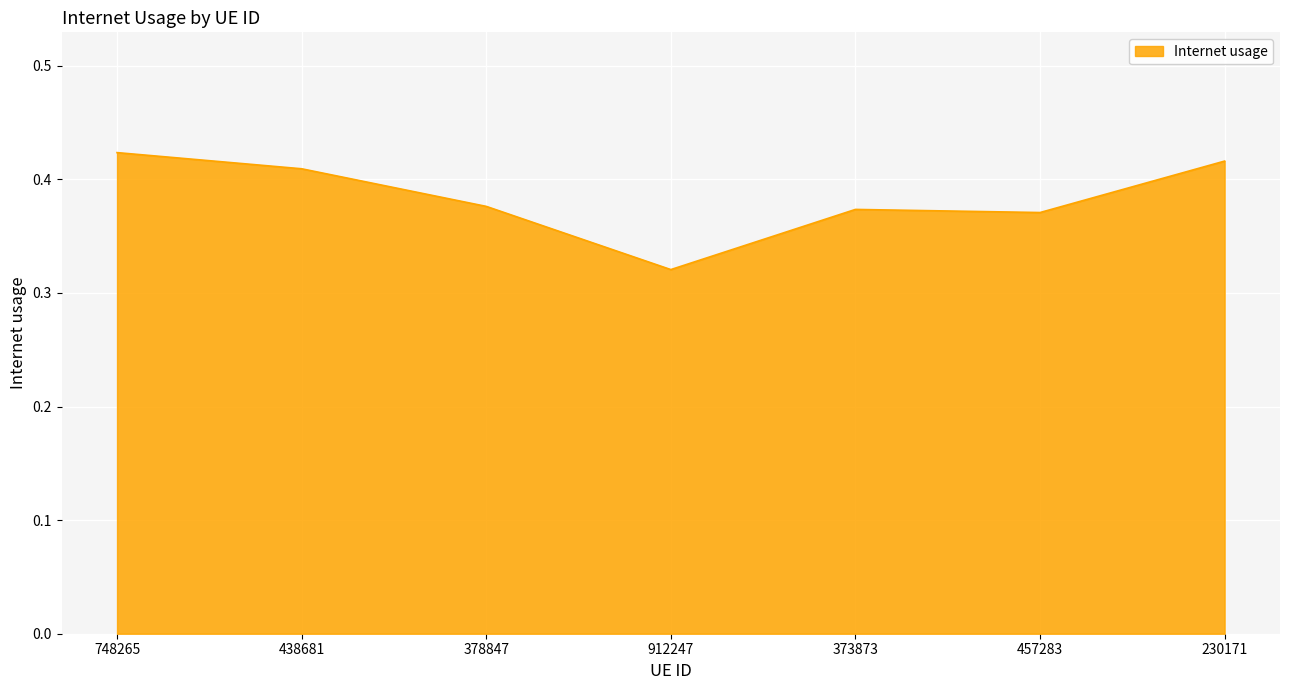

Where is the first local minimum?

912247